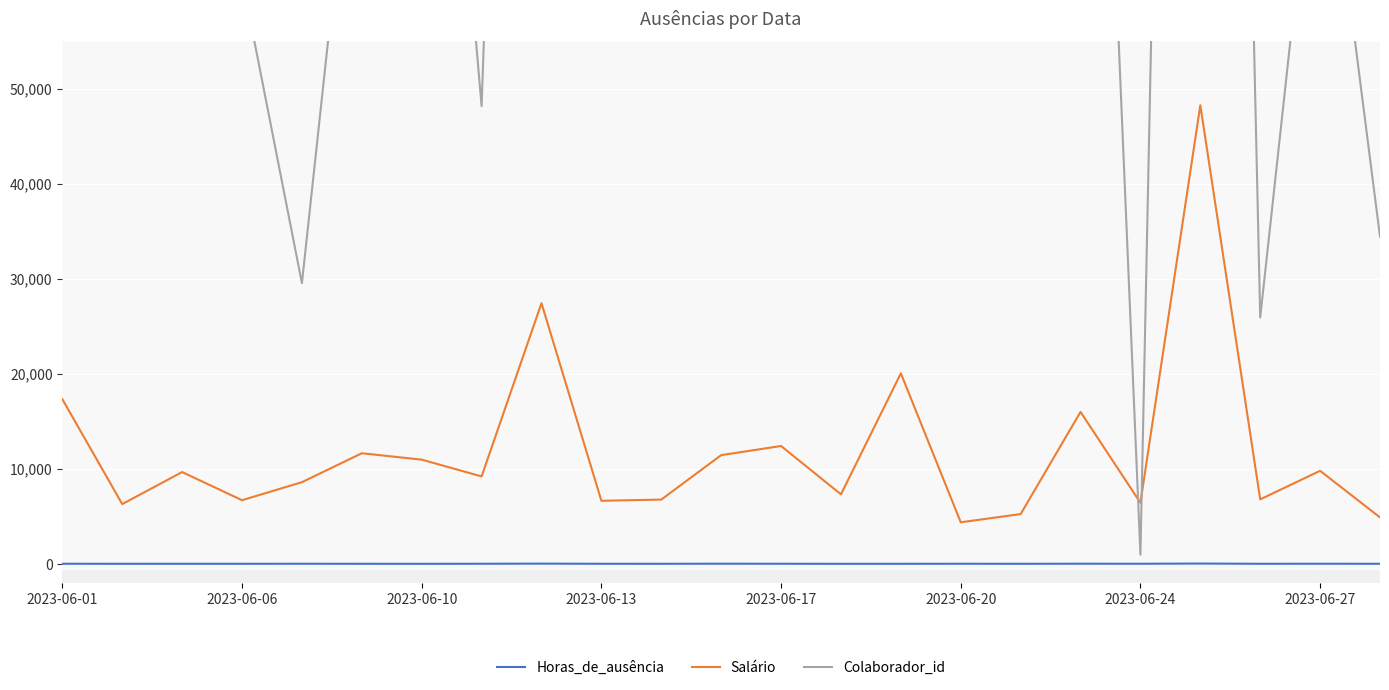

What is the sum of all Horas_de_ausência values?

185.0